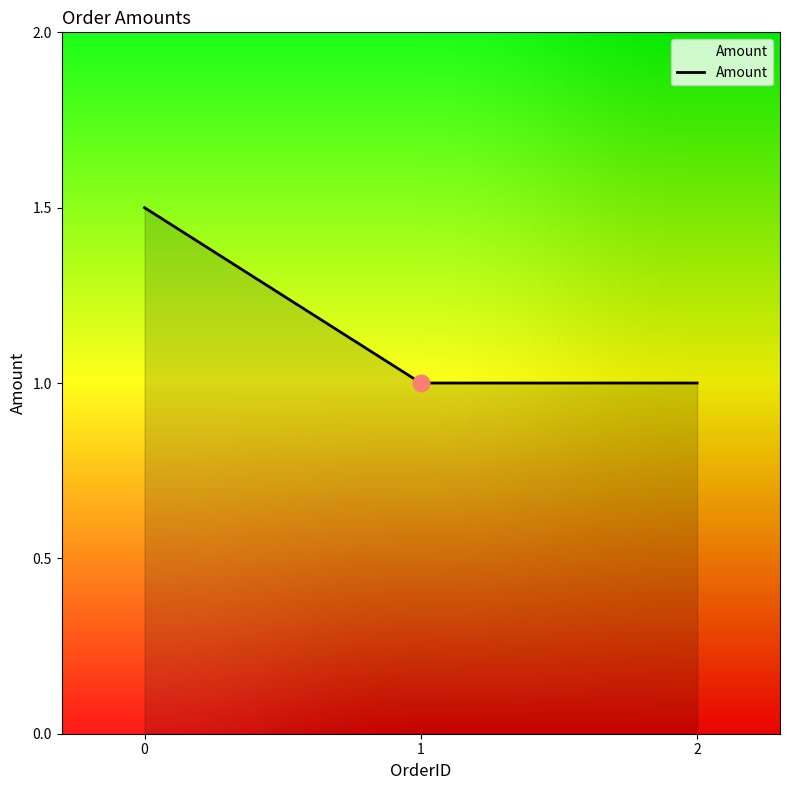

Which label corresponds to the smallest value in the chart?

1